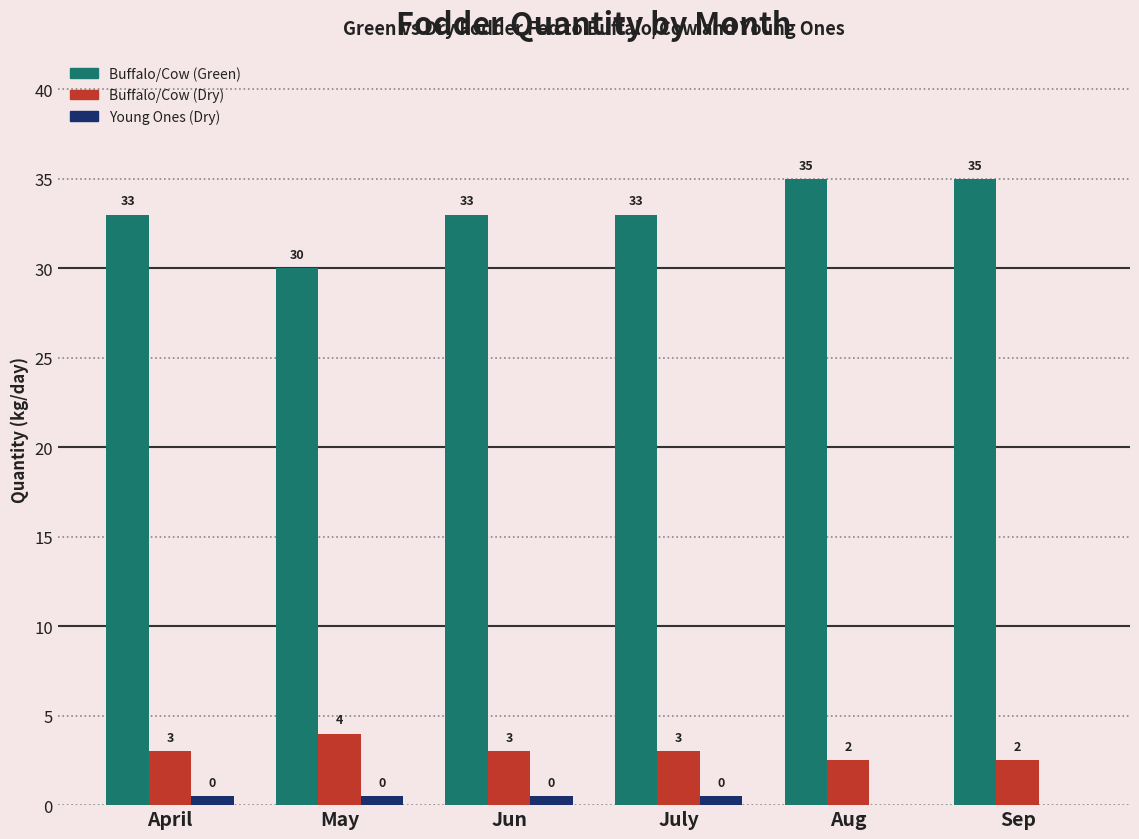

What is the sum of the Young Ones (Dry) values at July and Sep?

0.5